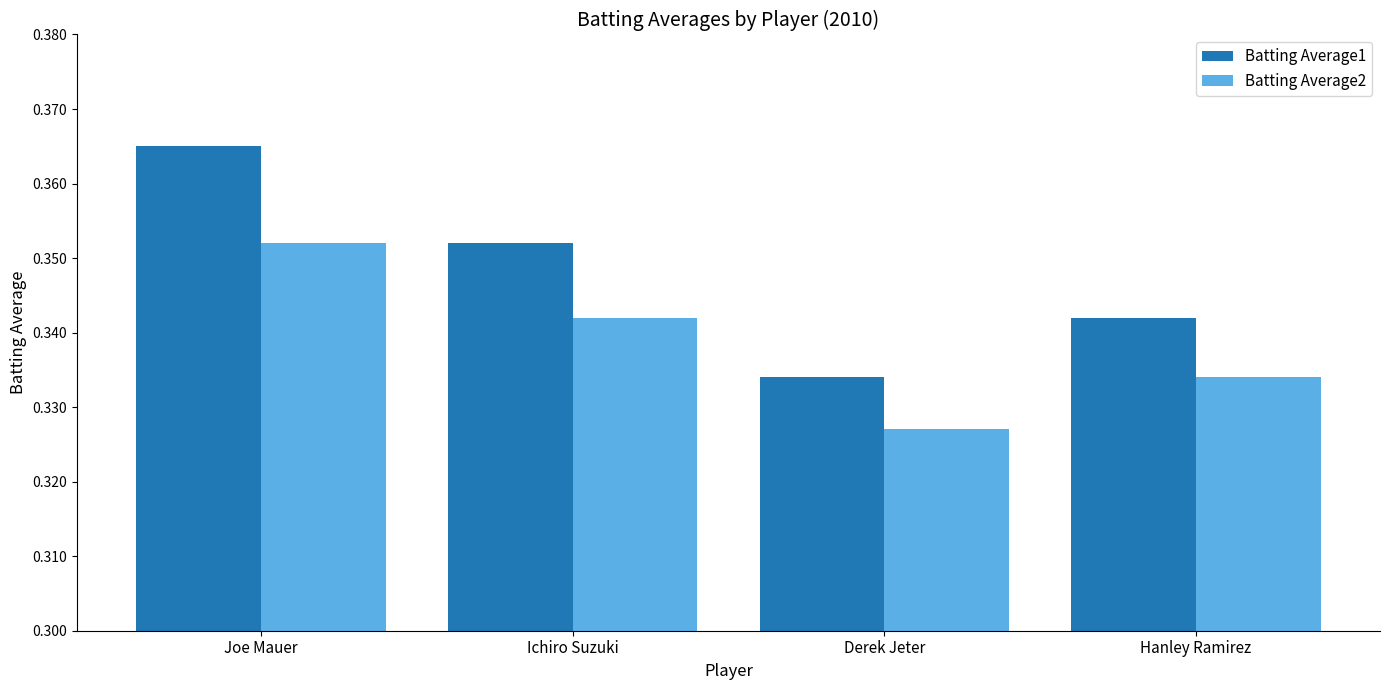

Which category has the lowest value across all series?

Derek Jeter